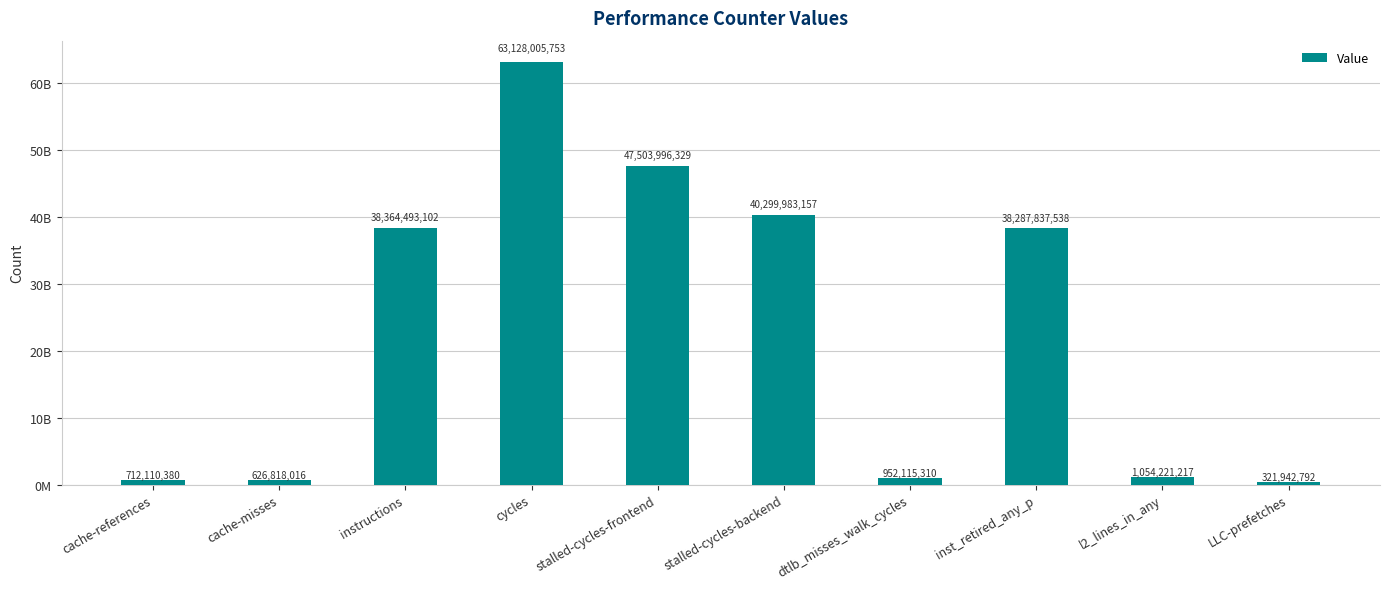

Are the bars horizontal?

No